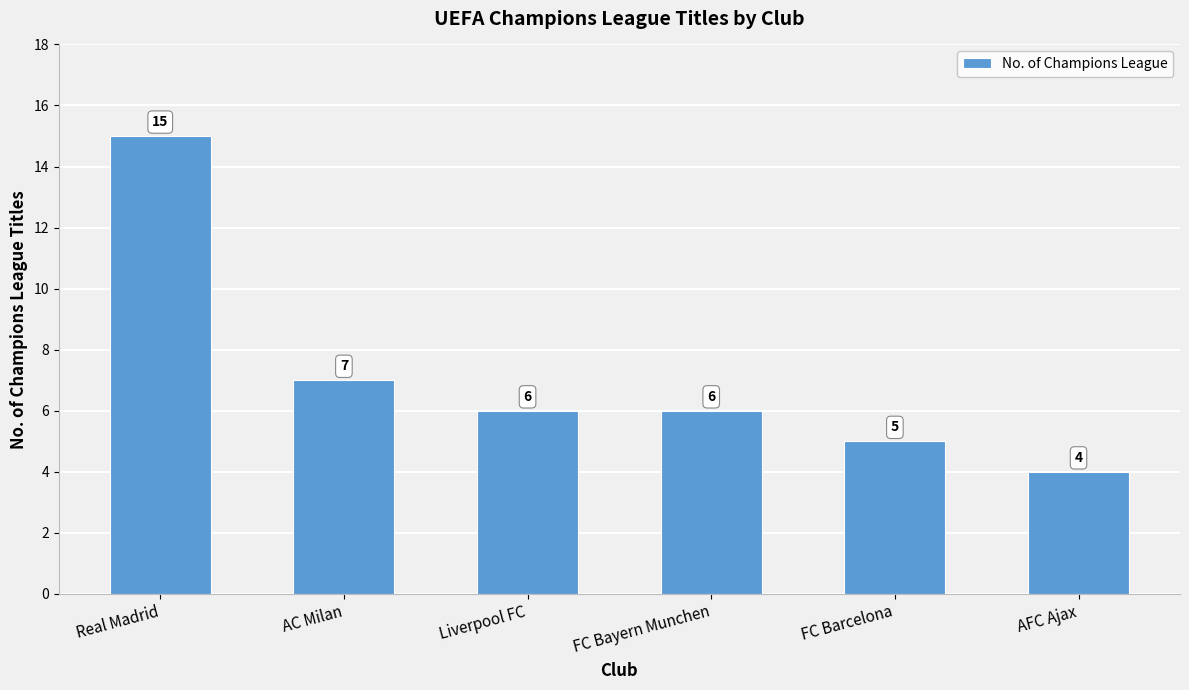

What is the label of the 5th bar from the left?

FC Barcelona